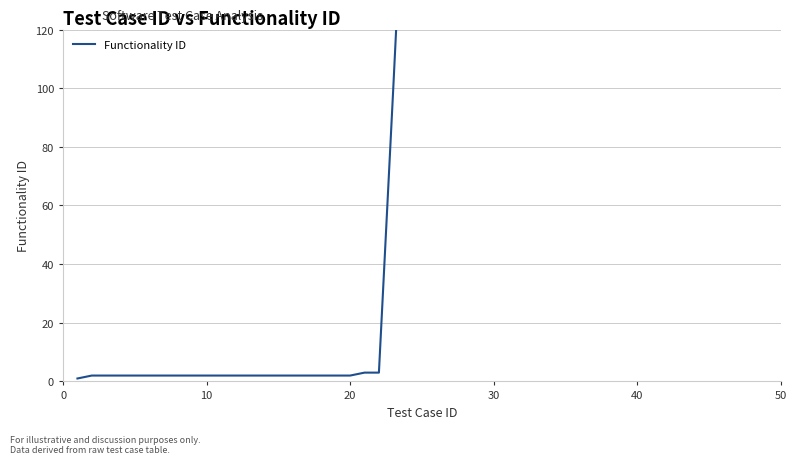

What is the value of the 2nd point from the left?

2